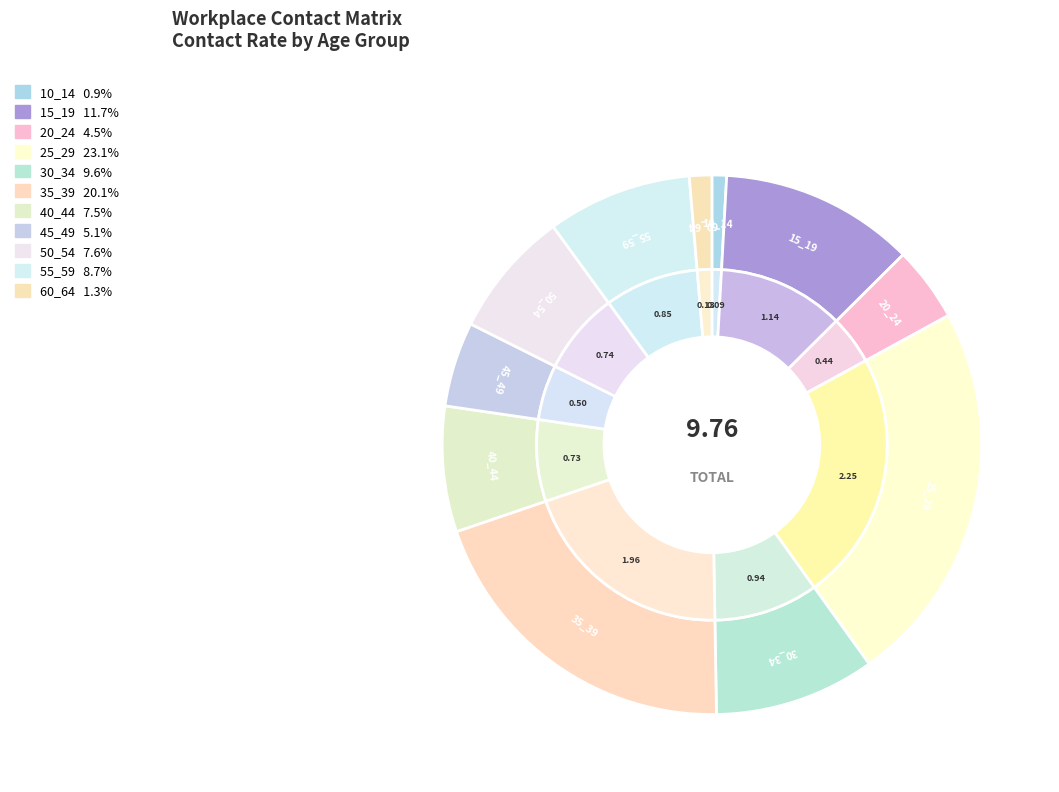

Does 60_64 account for over 50% of the chart?

No